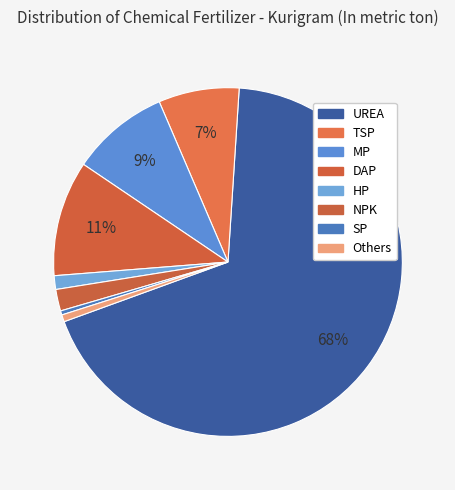

To the nearest percent, what is the difference between the largest and smallest slice percentages?

68%